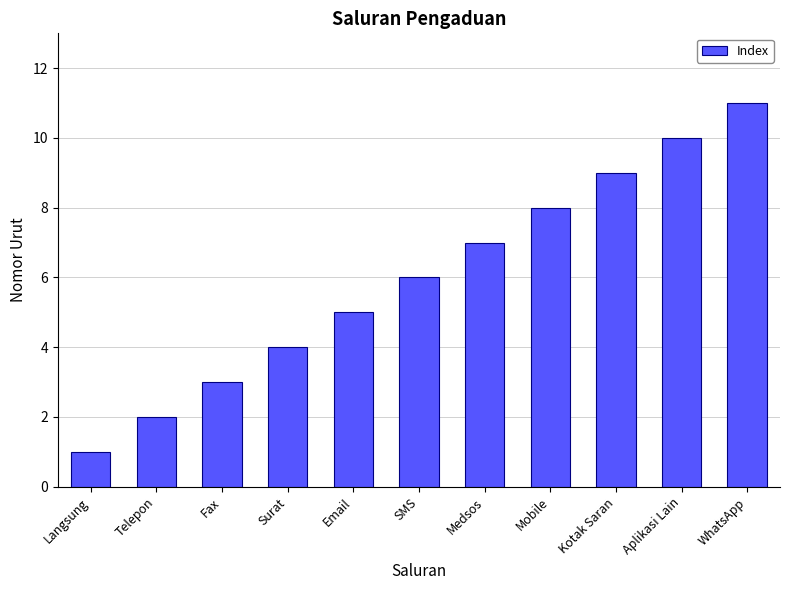

What is the change in value from Langsung to Email?

+4